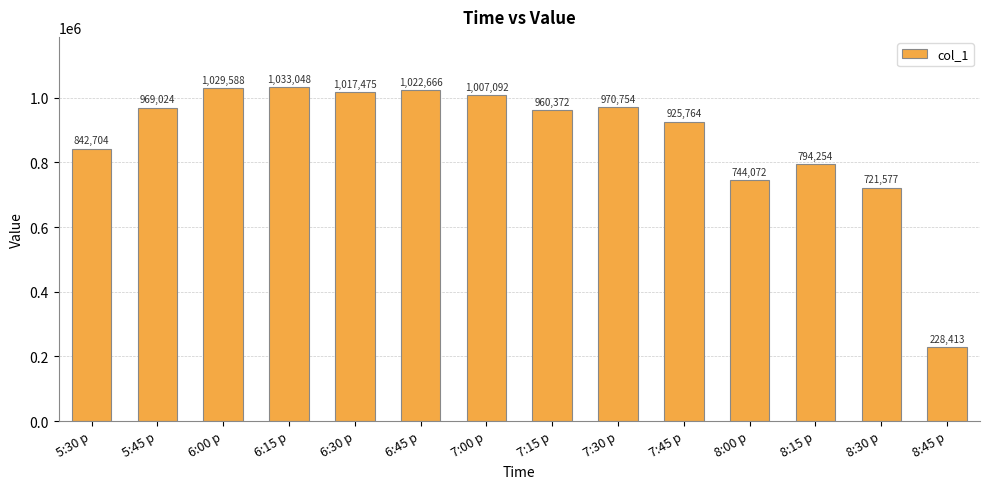

What is the sum of all values?

12266803